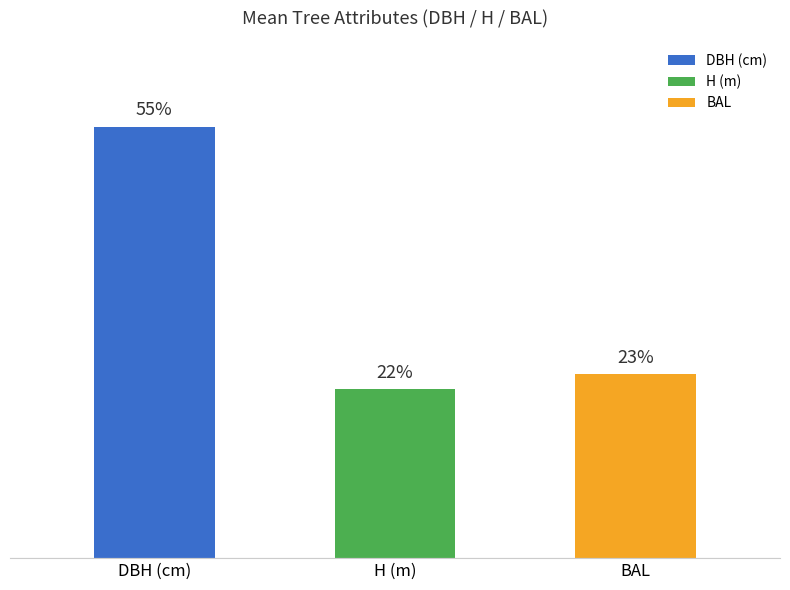

What is the change in value from DBH (cm) to H (m)?

-20.2